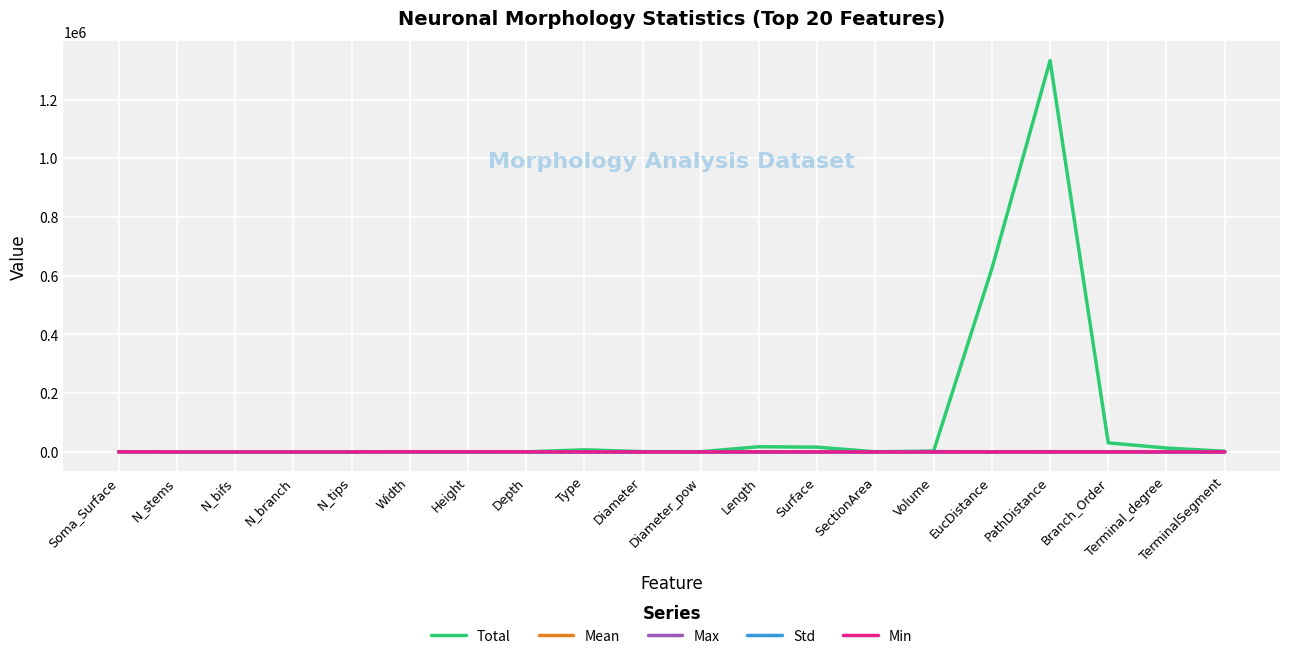

Between EucDistance and Terminal_degree, which series saw the biggest shift?

Total